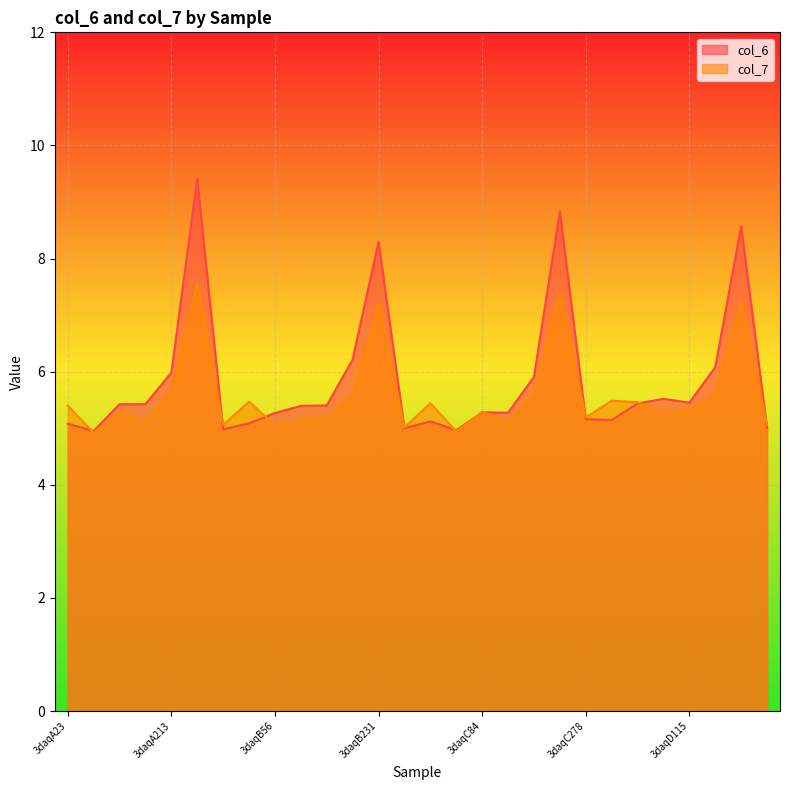

What is the lowest value of the col_7 series?

4.9